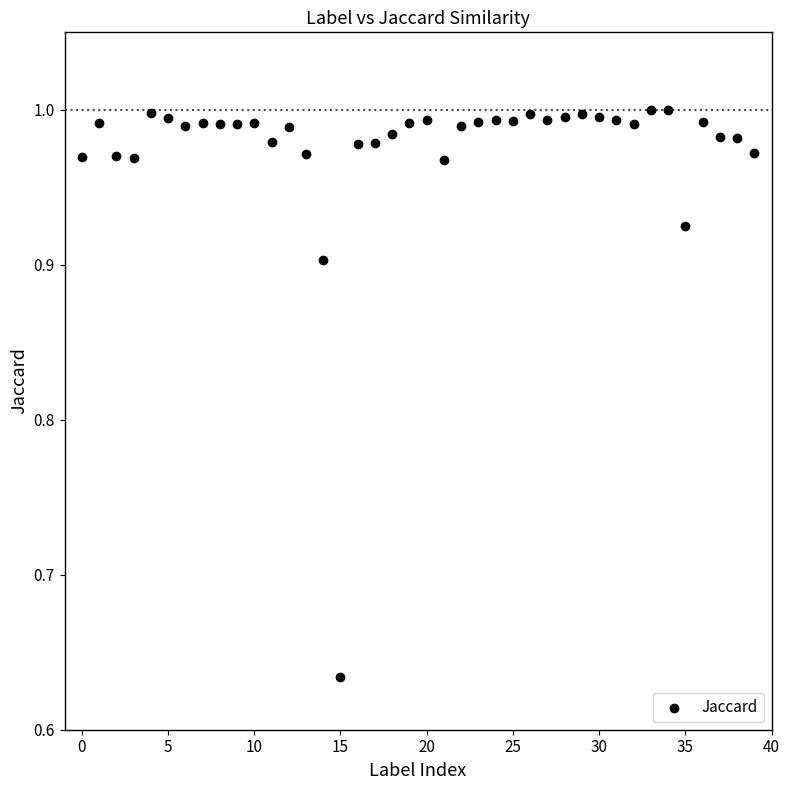

How many points are shown in the scatter plot?

40